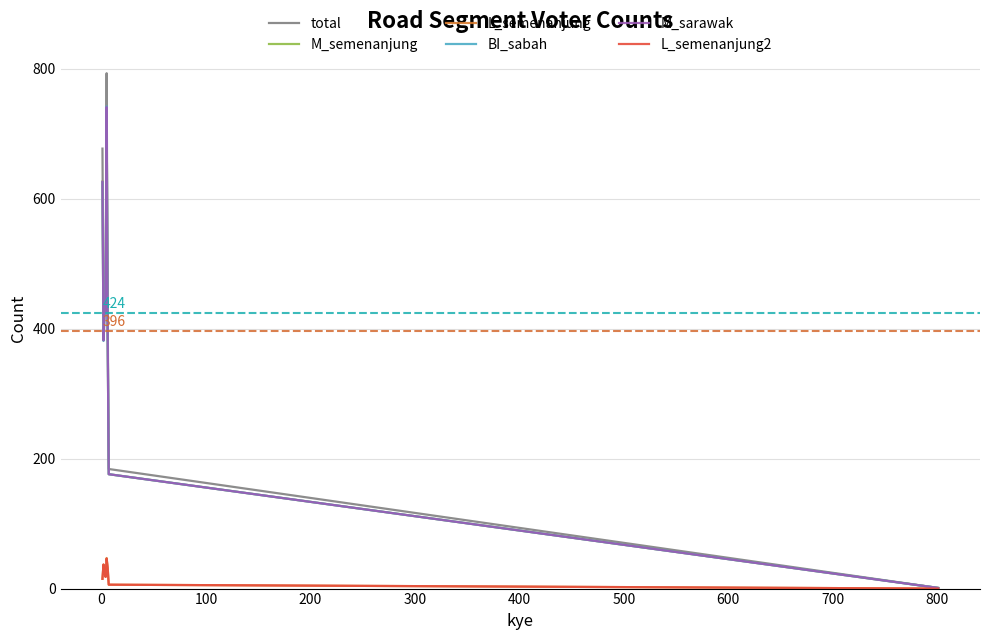

Reading left to right, list all the values displayed in this chart.

total: 677	421	450	446	793	424	184	1
M_semenanjung: 626	382	423	426	741	391	176	1
L_semenanjung: 15	37	25	18	47	32	6	0
BI_sabah: 625	381	423	424	742	390	176	1
M_sarawak: 626	382	423	426	741	391	176	1
L_semenanjung2: 15	37	25	18	46	32	6	0